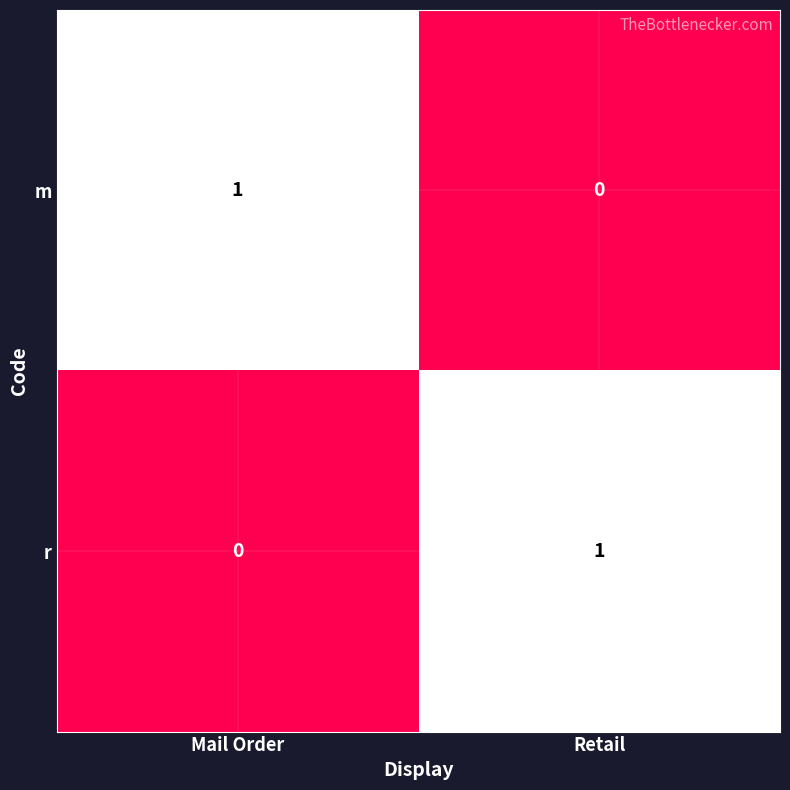

Reading left to right, what are all the values shown in this chart?

m: Mail Order=1	Retail=0
r: Mail Order=0	Retail=1